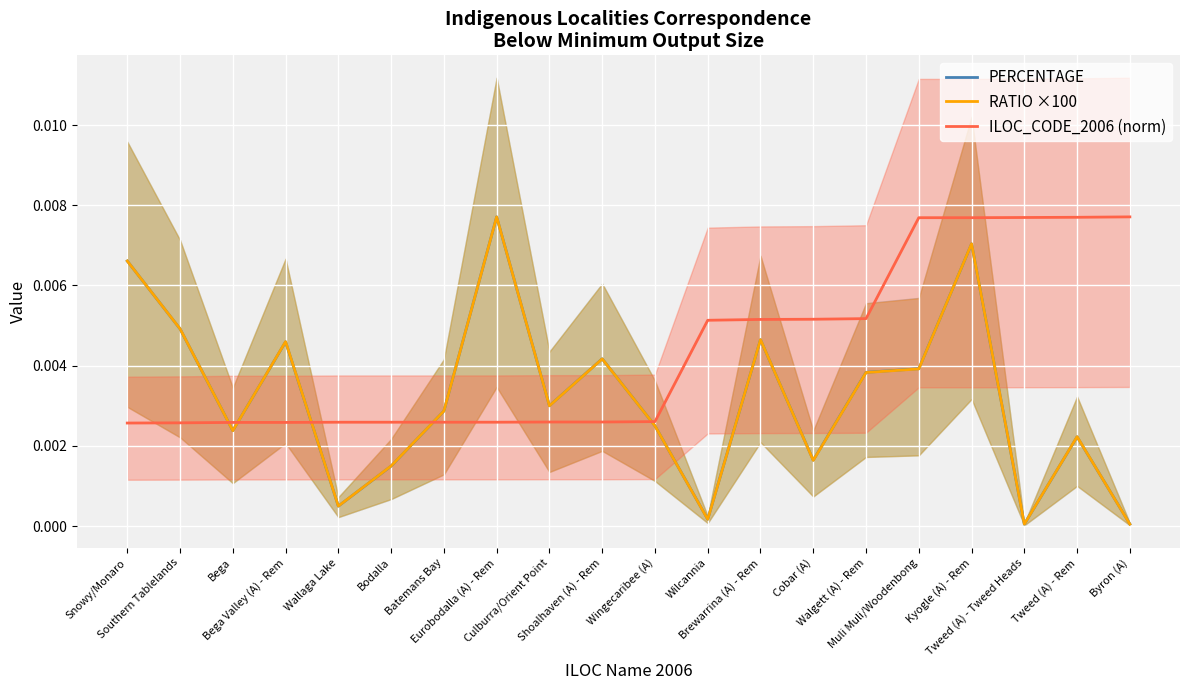

At which category is the sum across all series the highest?

Kyogle (A) - Rem